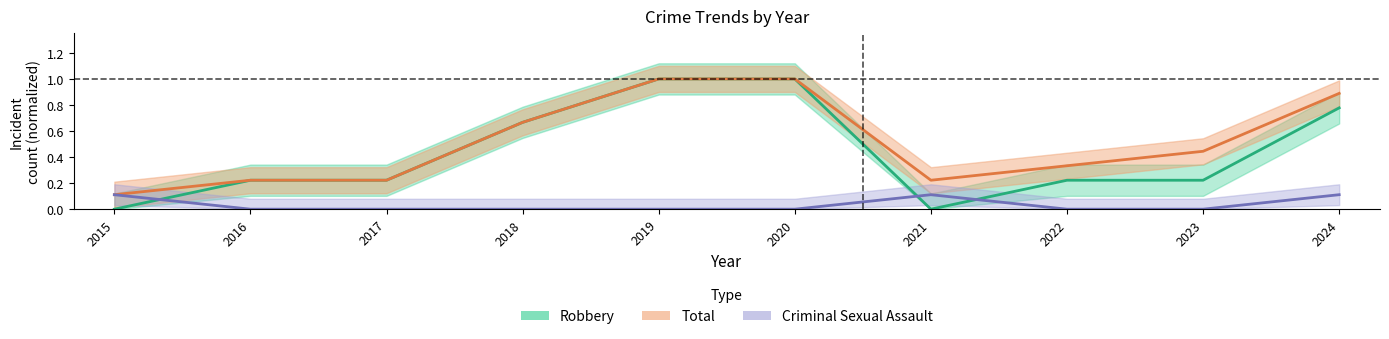

At 2019, list the series in order from largest to smallest.

Robbery, Total, Criminal Sexual Assault